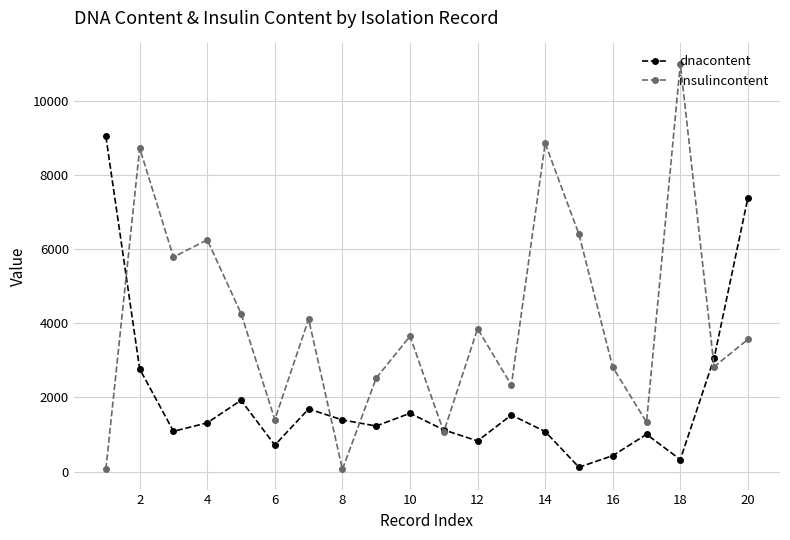

How many interior local valleys does the dnacontent series have?

6